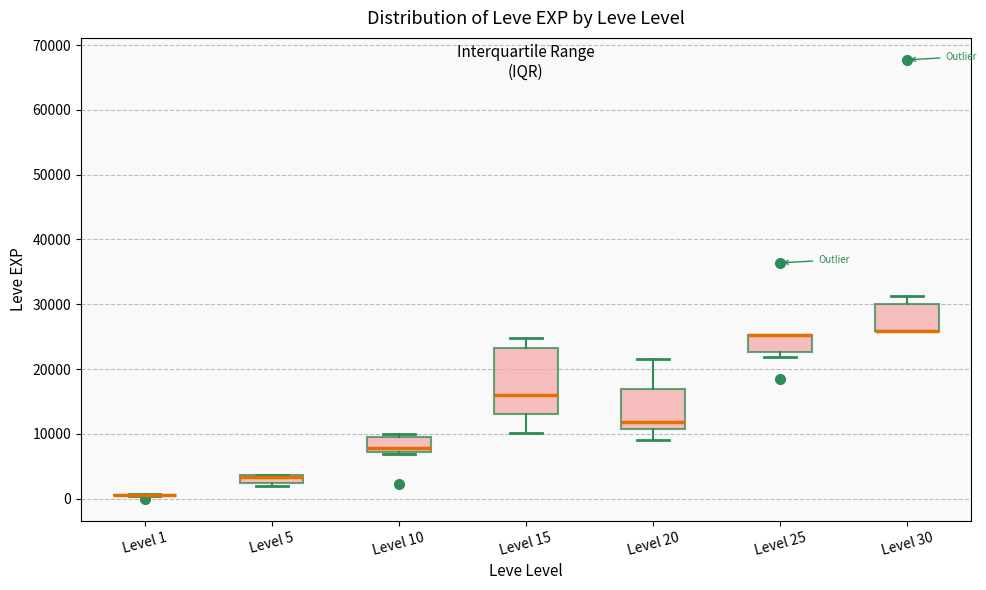

Where does the lower whisker of the box for Level 15 end on the y-axis? The values are not printed on the chart, so give them approximately, as read against the axis.

10000